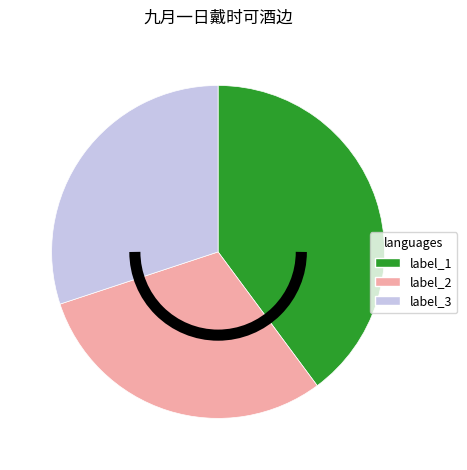

Is there any slice that represents more than half of the pie?

No